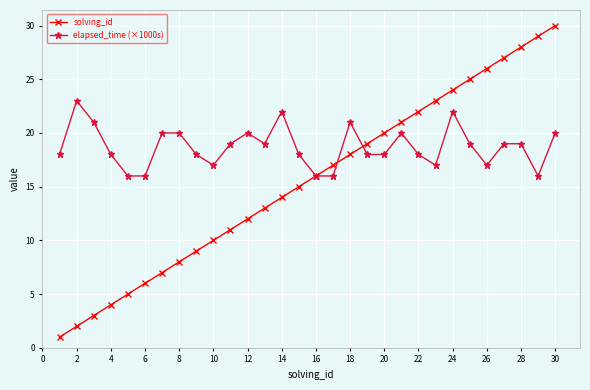

What is the maximum value shown in the chart?

30